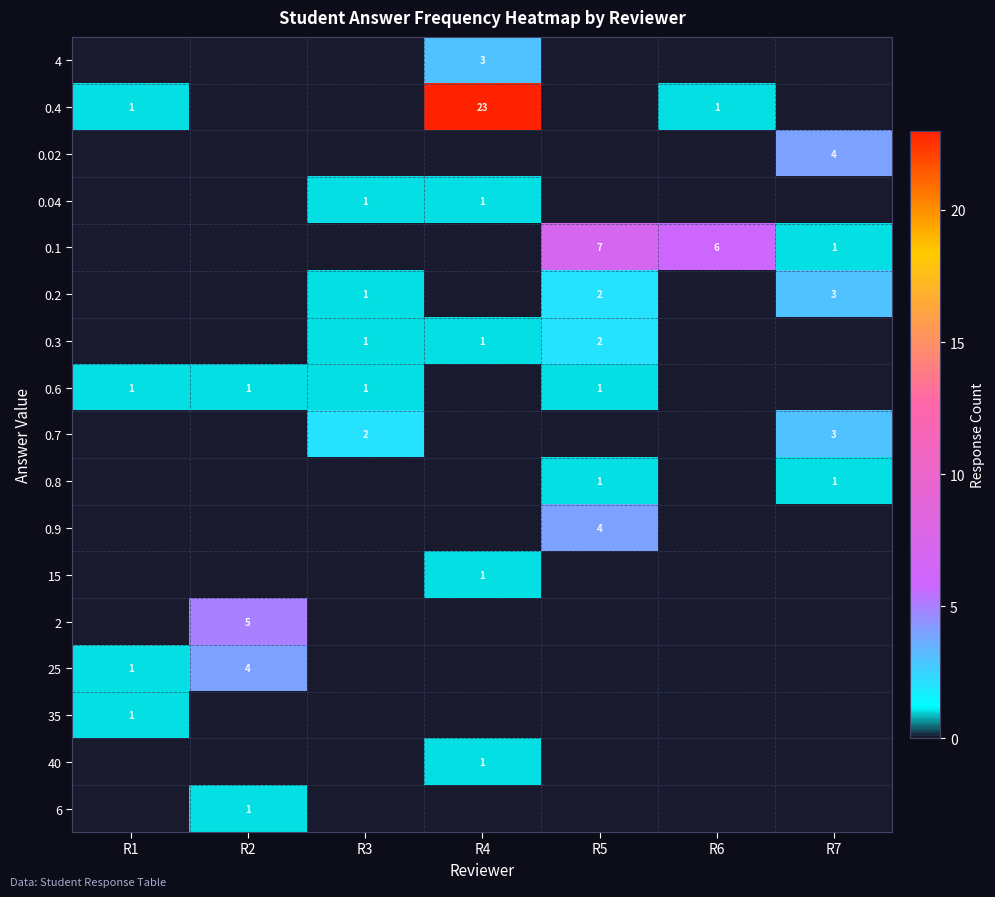

Is the value of 0.9 at R5 greater than the value of 15 at R4?

Yes